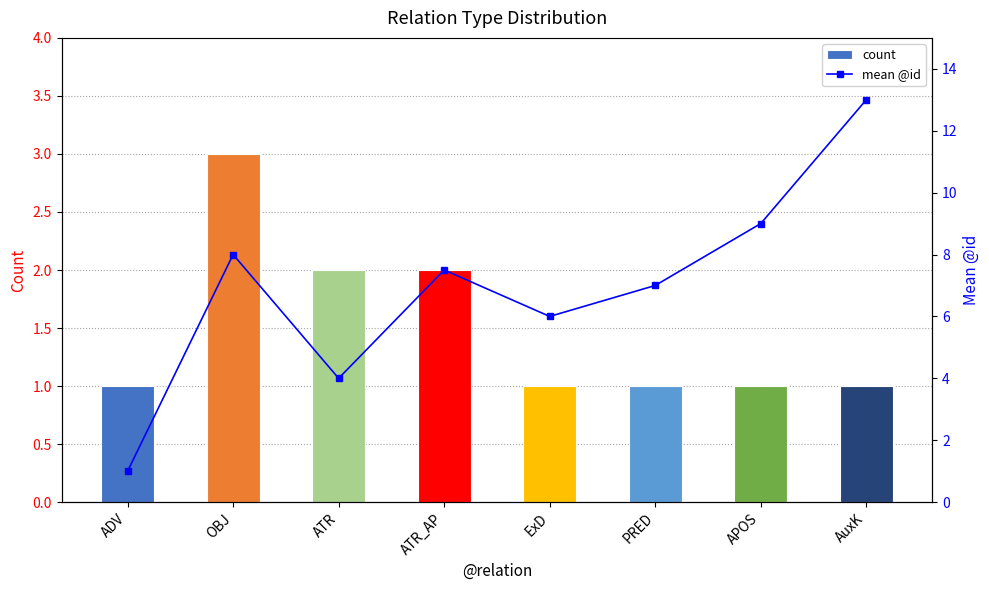

What is the total value across all series at OBJ?

11.0